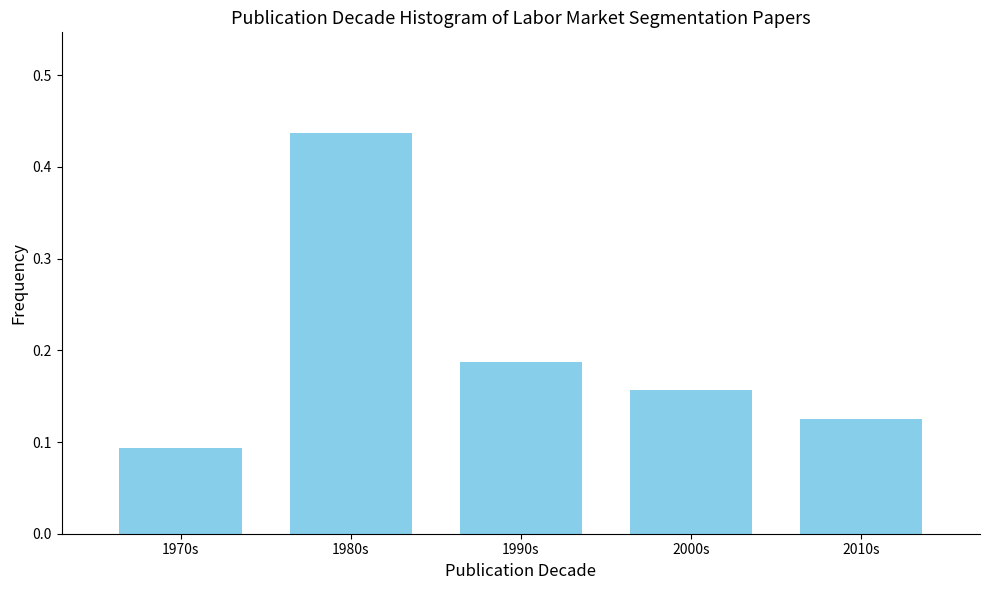

What is the difference between the maximum and minimum values?

0.3